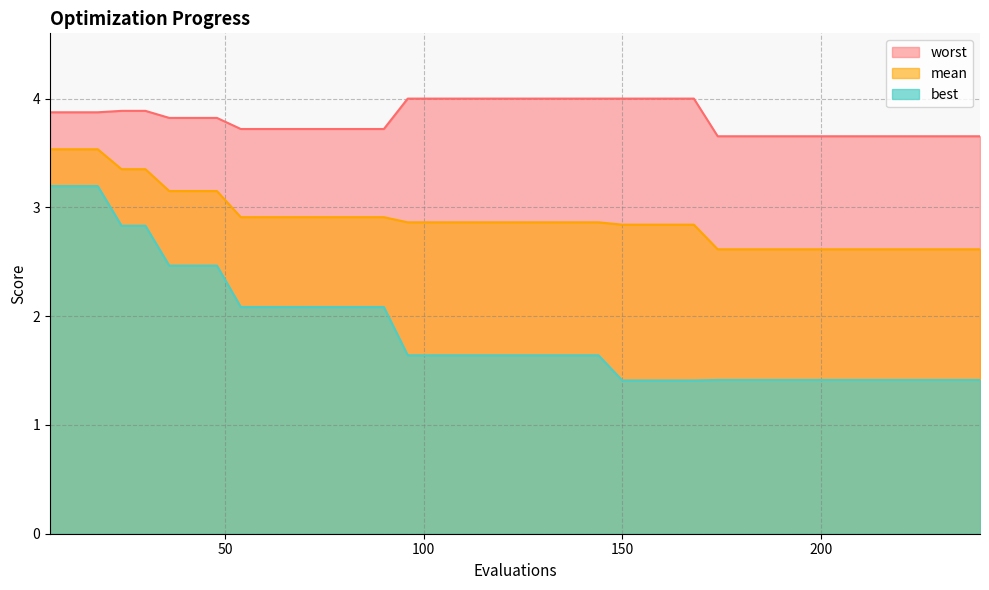

What is the smallest value displayed?

1.4